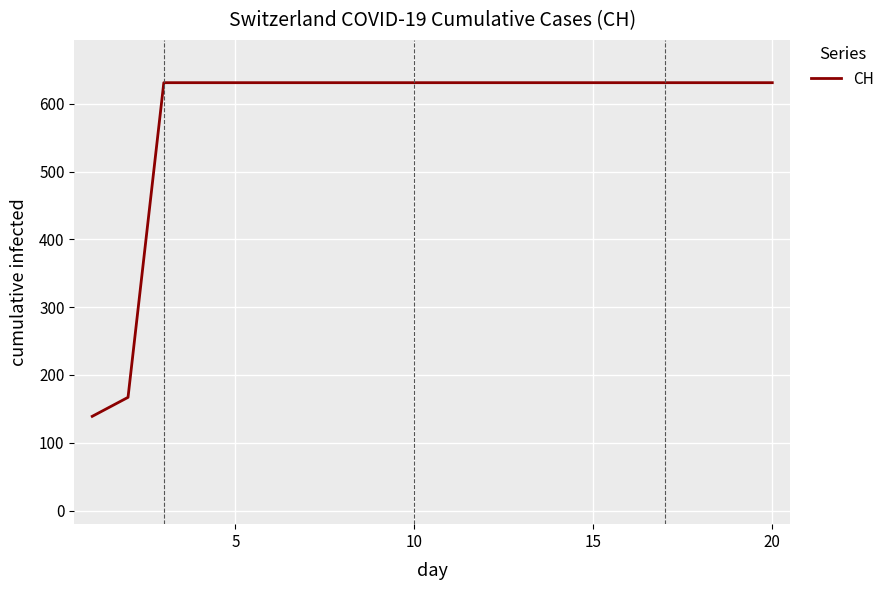

What is the difference between the maximum and minimum values?

492